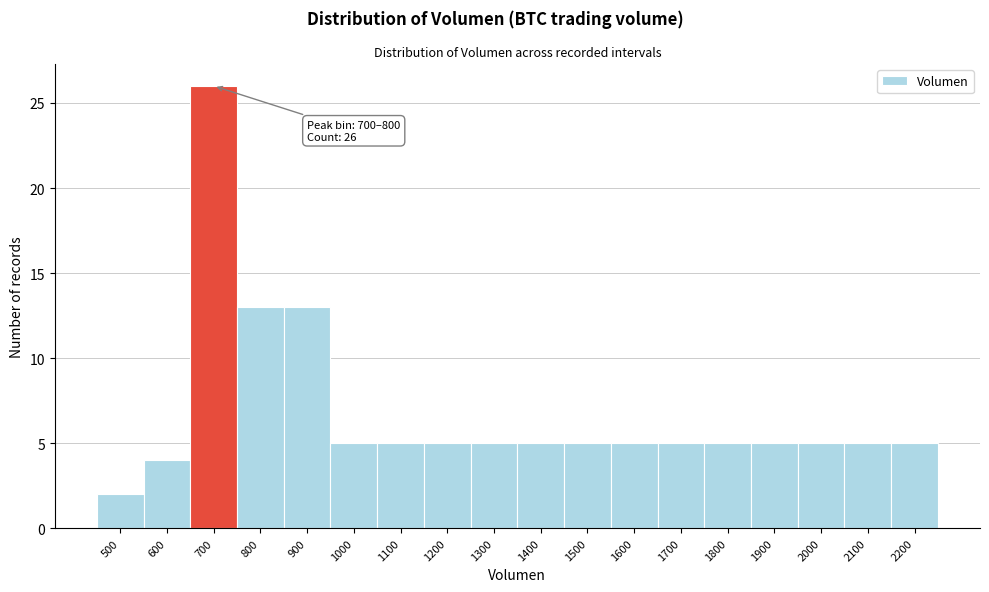

Reading left to right, transcribe all the data shown in this chart.

2	4	26	13	13	5	5	5	5	5	5	5	5	5	5	5	5	5